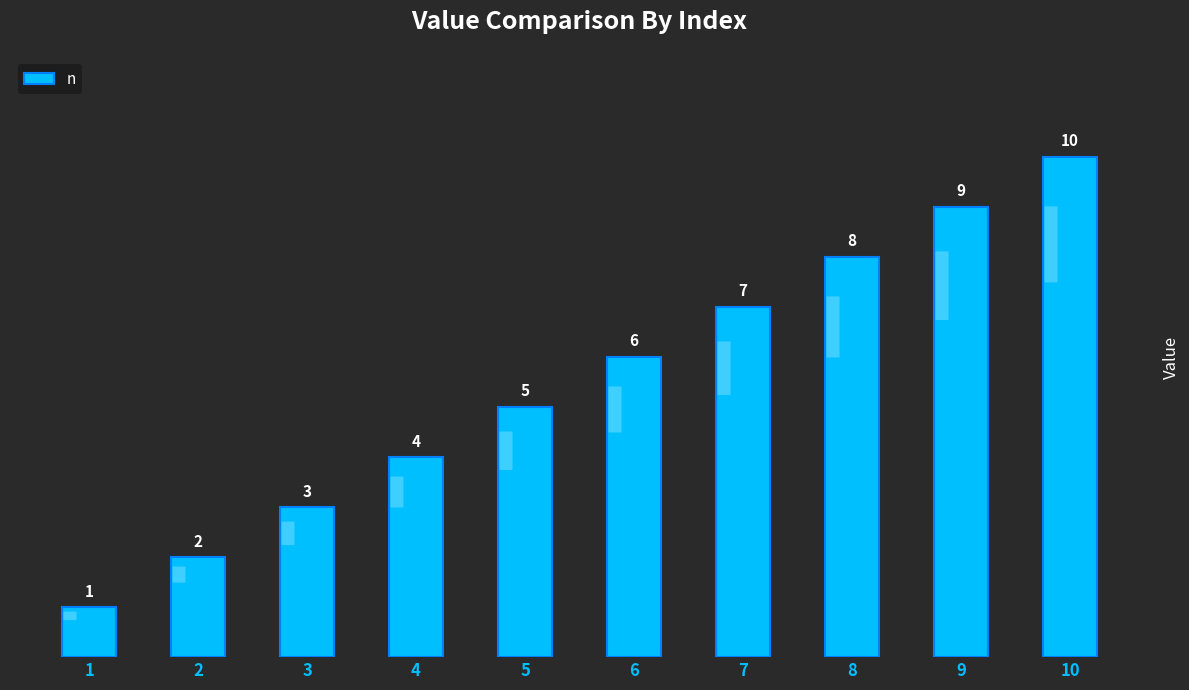

How many series are shown in this chart?

1